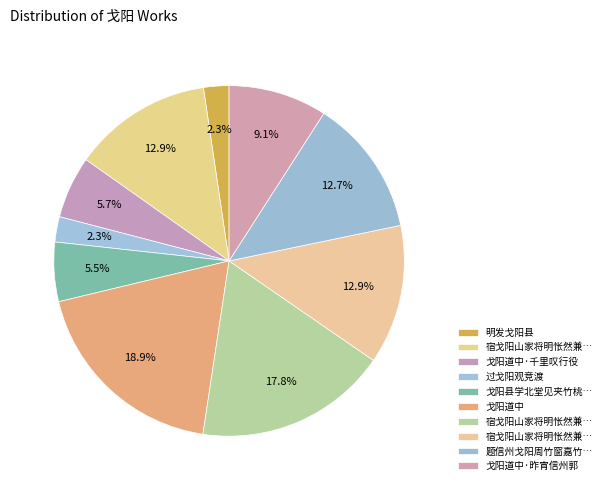

Which slice is the largest?

戈阳道中